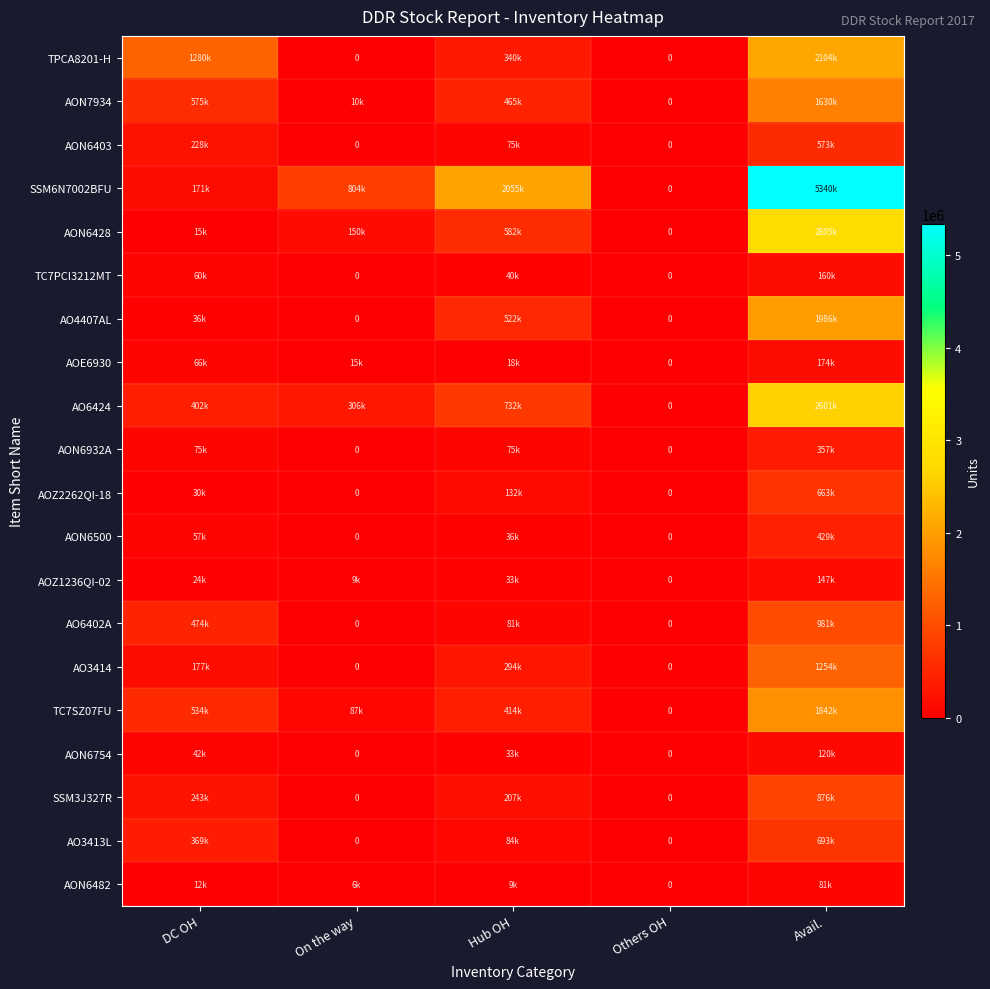

Which has a higher value, DC OH or On the way?

DC OH